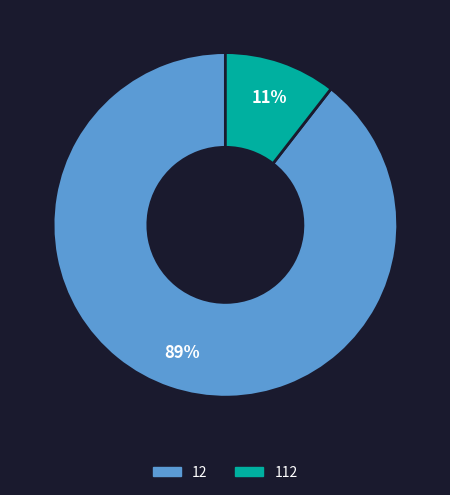

Between 12 and 112, which is larger?

12